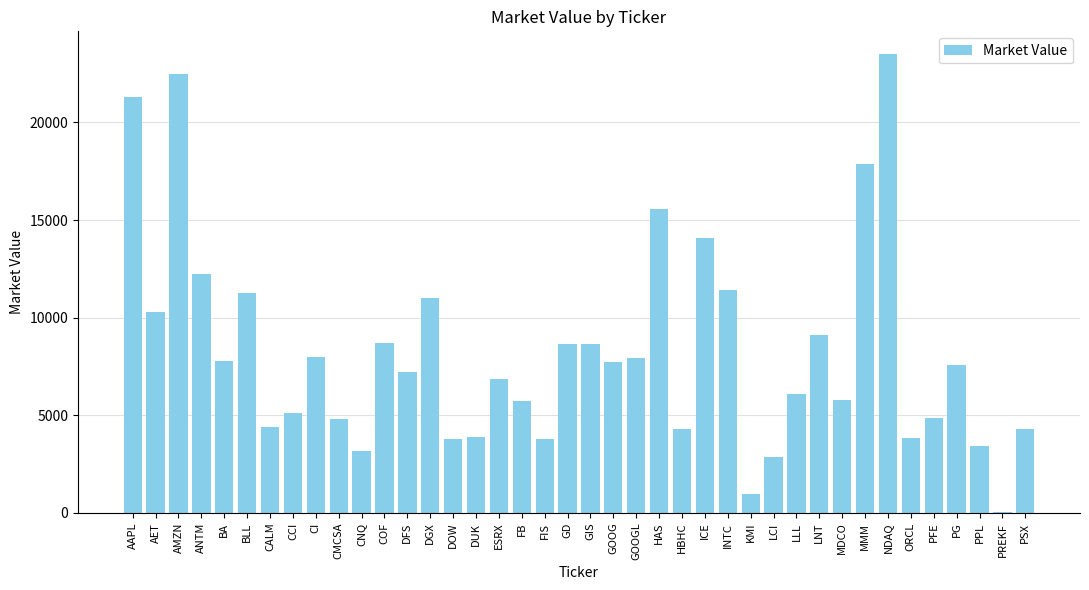

The chart shows a value of 5247 at AET. True or false?

False